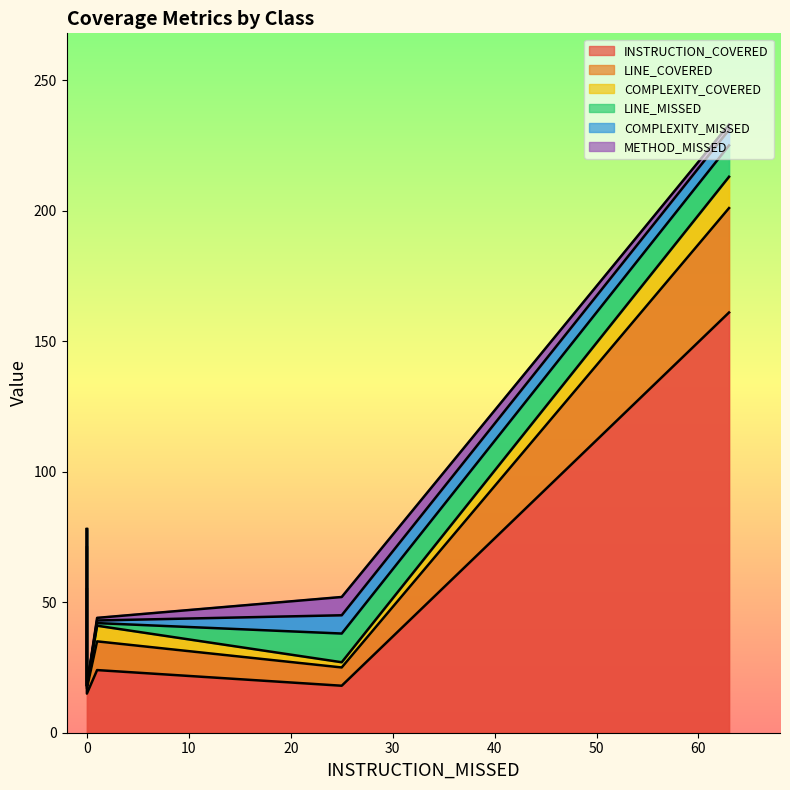

At which label does COMPLEXITY_COVERED reach its peak?

63